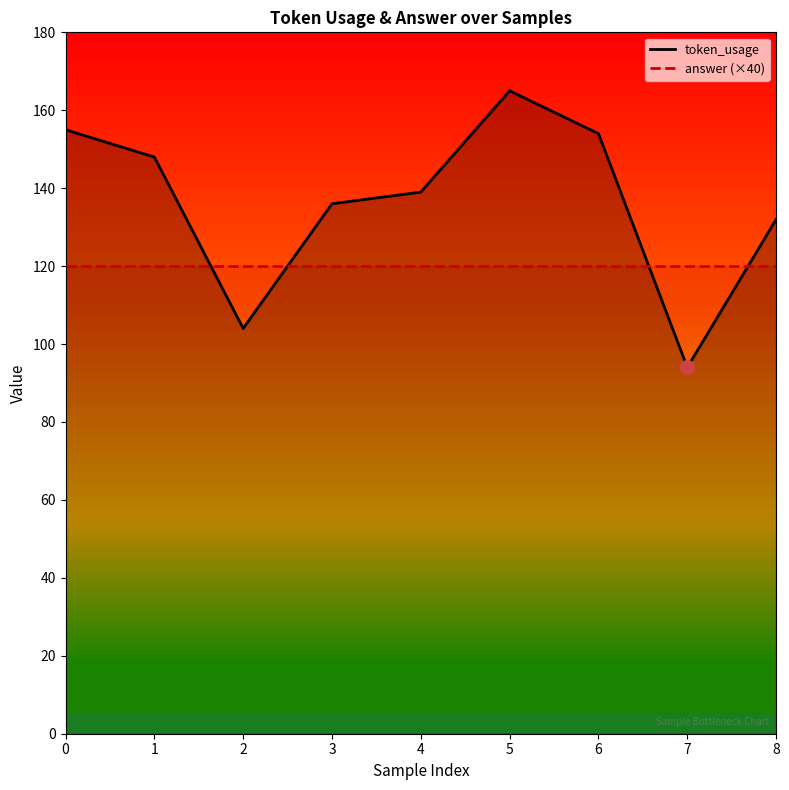

Is it true that answer (×40) equals 32 at 8?

False